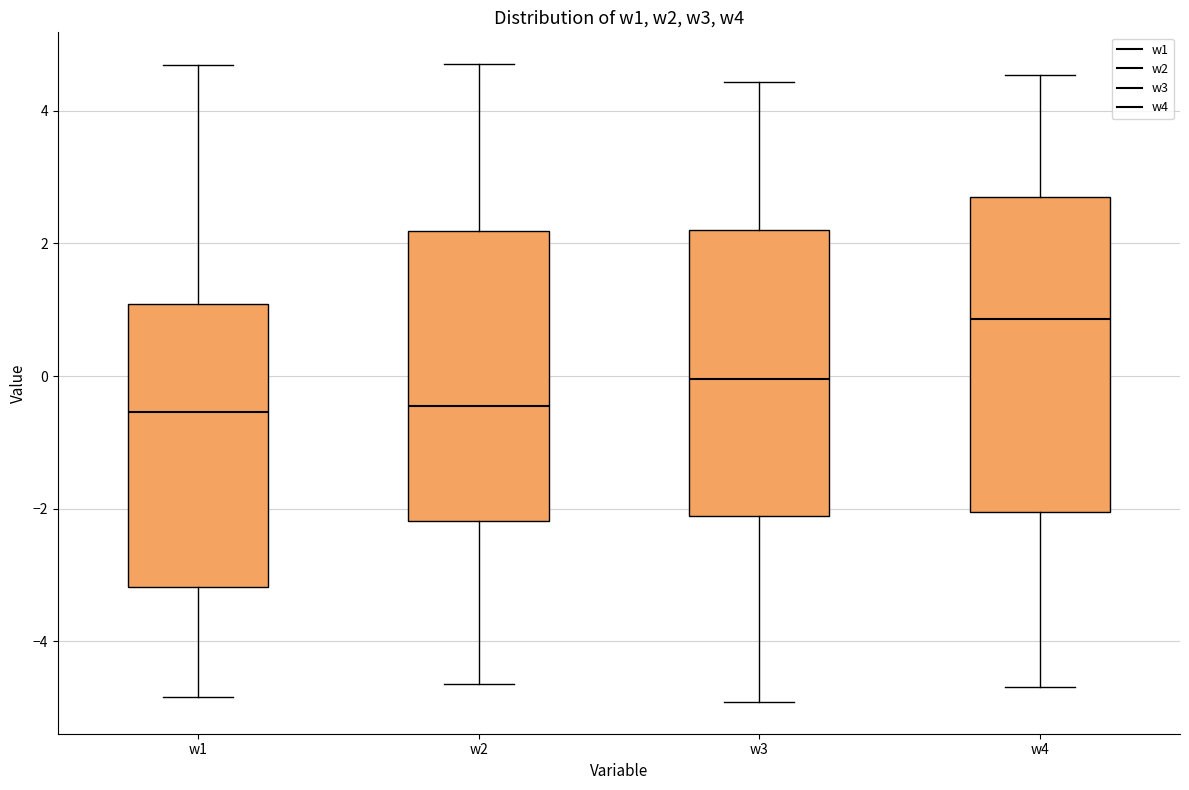

Which box is the tallest, from its lower edge to its upper edge?

w4